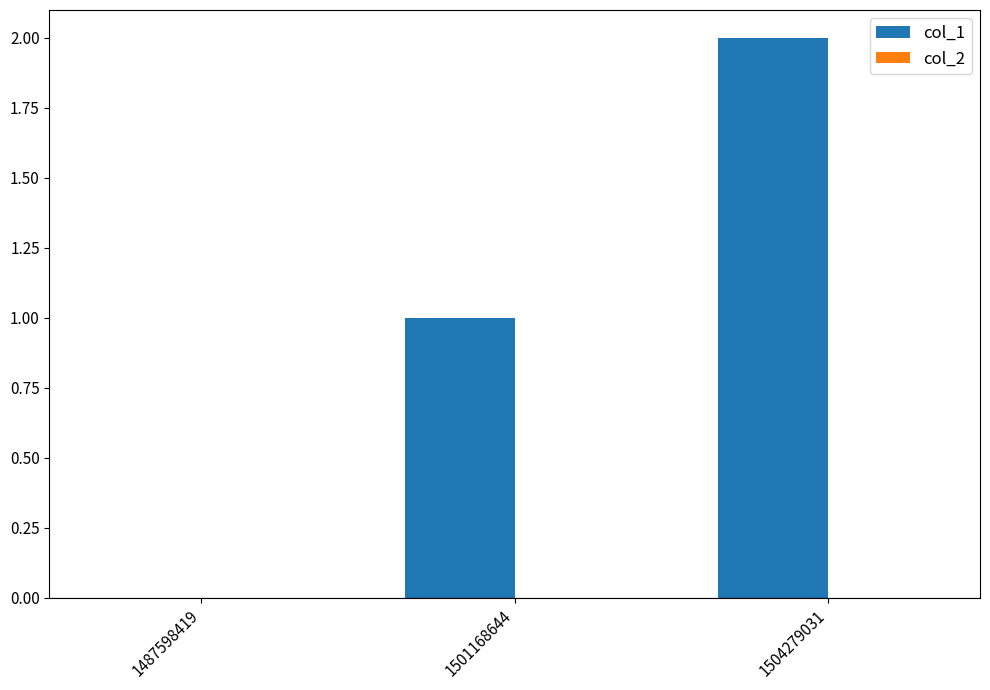

What is the maximum value shown in the chart?

2